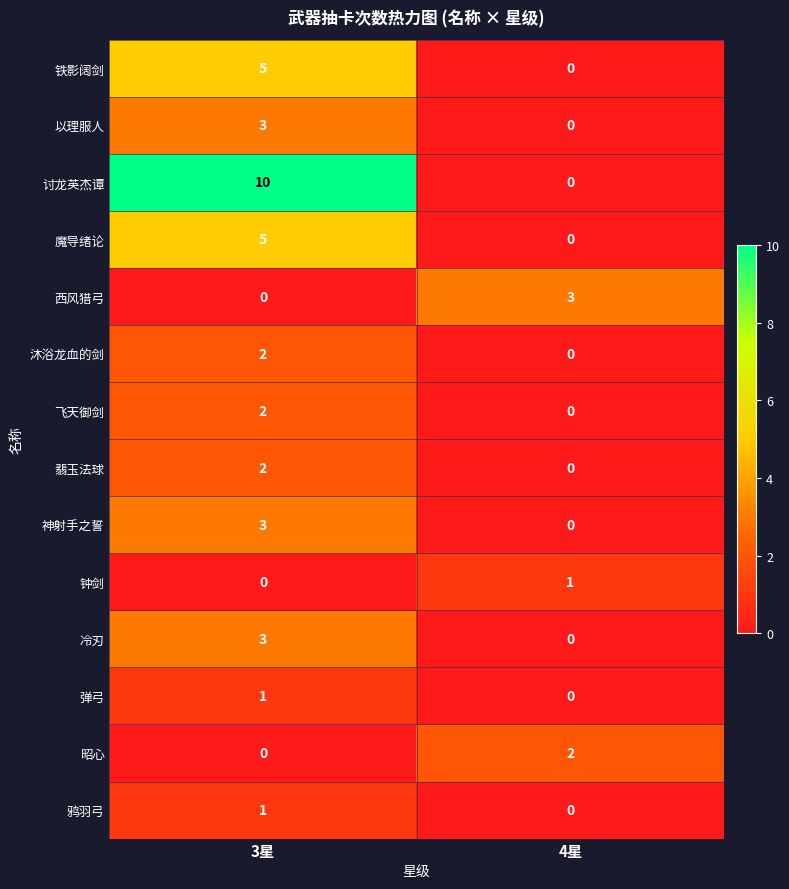

Reading left to right, what are all the values shown in this chart?

铁影阔剑: 5	0
以理服人: 3	0
讨龙英杰谭: 10	0
魔导绪论: 5	0
西风猎弓: 0	3
沐浴龙血的剑: 2	0
飞天御剑: 2	0
翡玉法球: 2	0
神射手之誓: 3	0
钟剑: 0	1
冷刃: 3	0
弹弓: 1	0
昭心: 0	2
鸦羽弓: 1	0